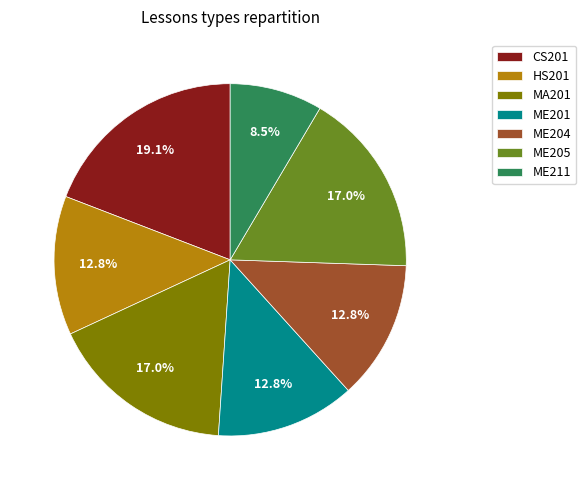

Does HS201 account for over 50% of the chart?

No